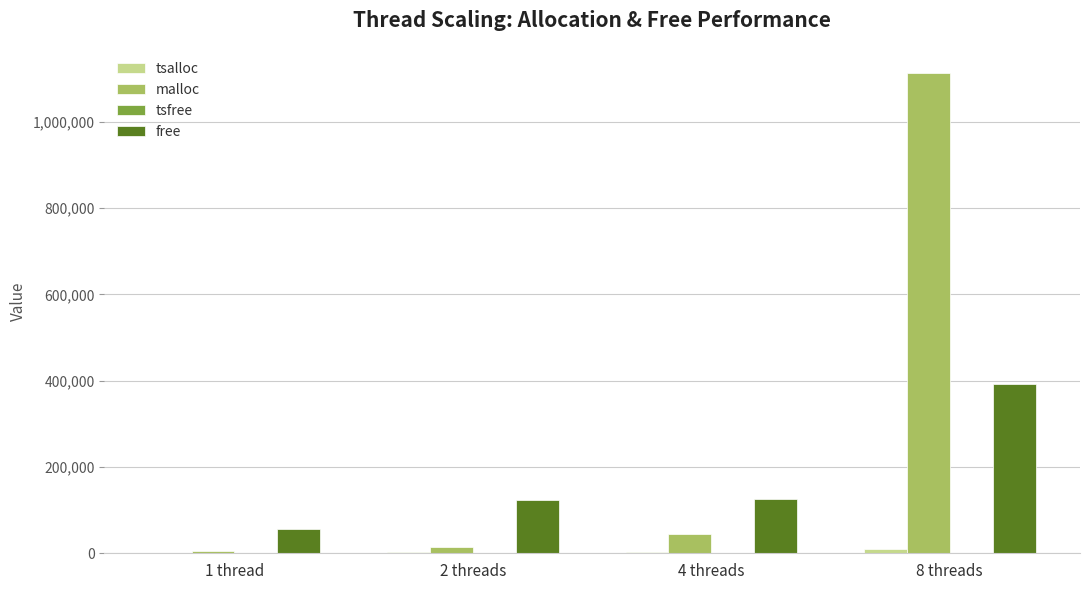

Are the bars grouped side by side (vs. stacked)?

Yes